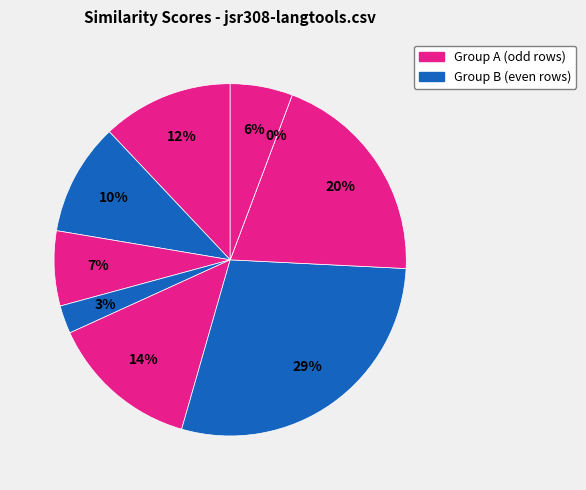

Does any single category account for the majority?

No